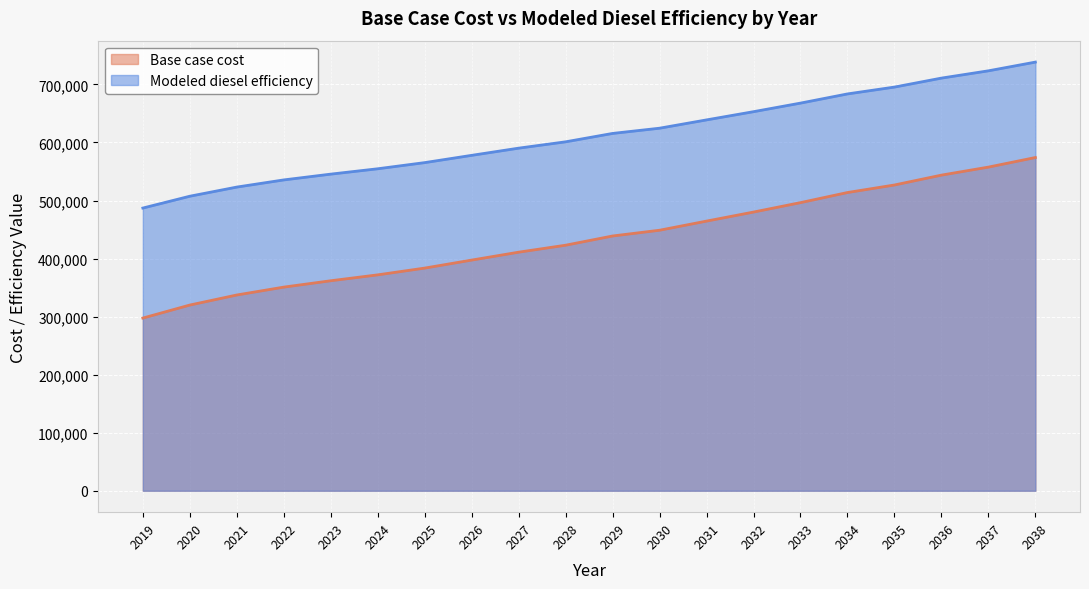

True or false: Modeled diesel efficiency has a value of 304169.5 at 2020.

False